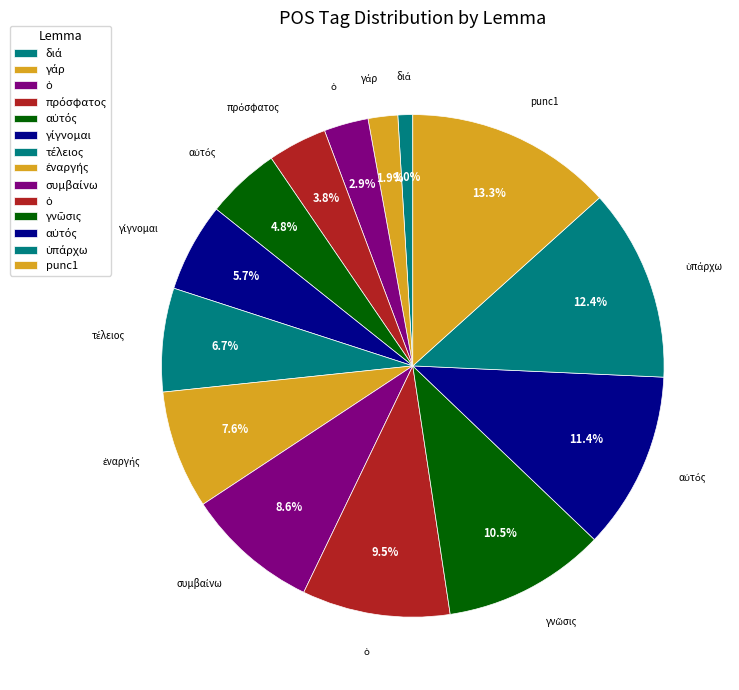

What is the largest slice in the pie chart?

punc1